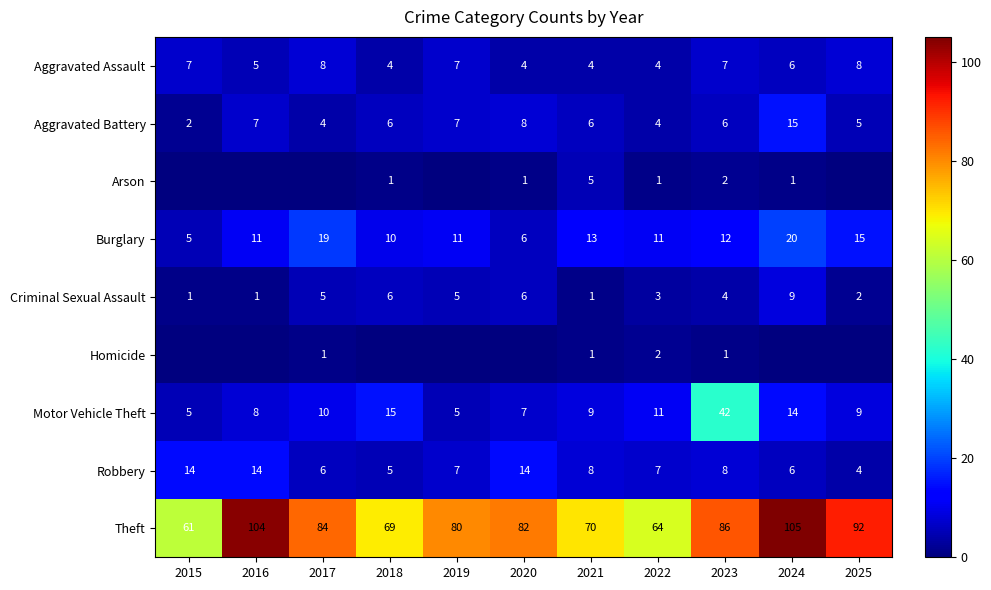

The value of Motor Vehicle Theft at 2016 is 5. True or false?

False